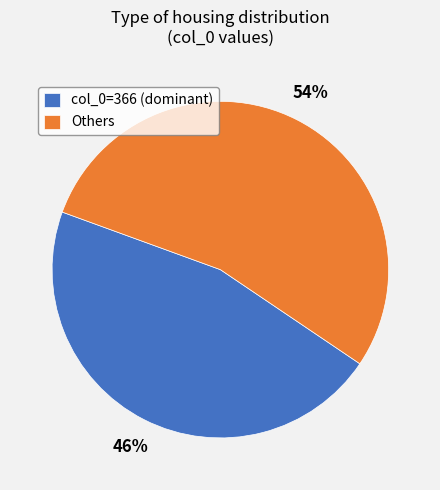

Is it true that Others is 54% of the pie?

True